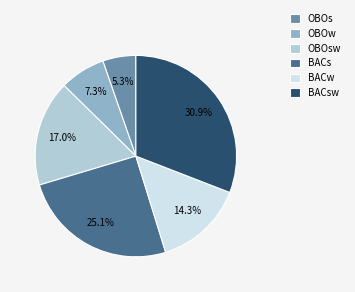

Does BACw represent more than half of the total?

No